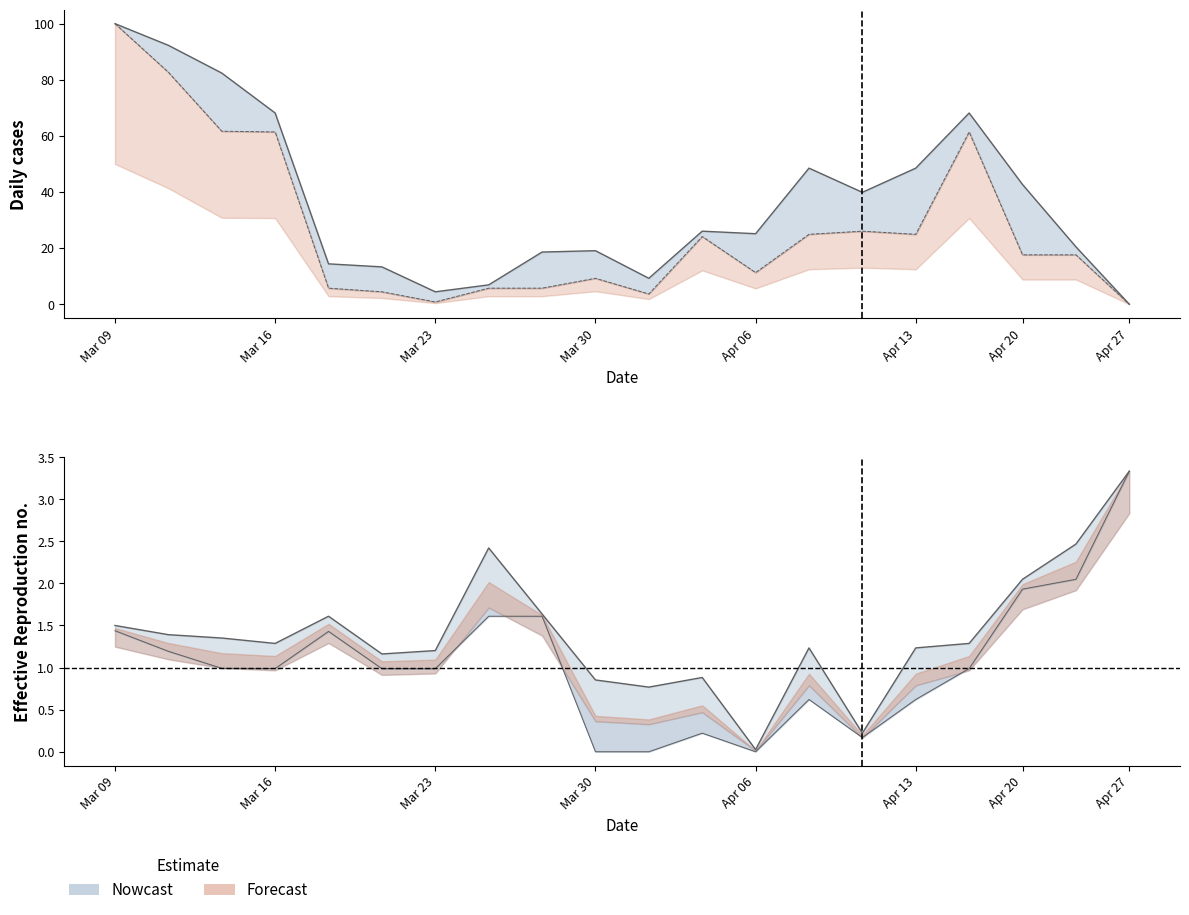

In x1, how many points are higher than both neighbors (excluding endpoints)?

4